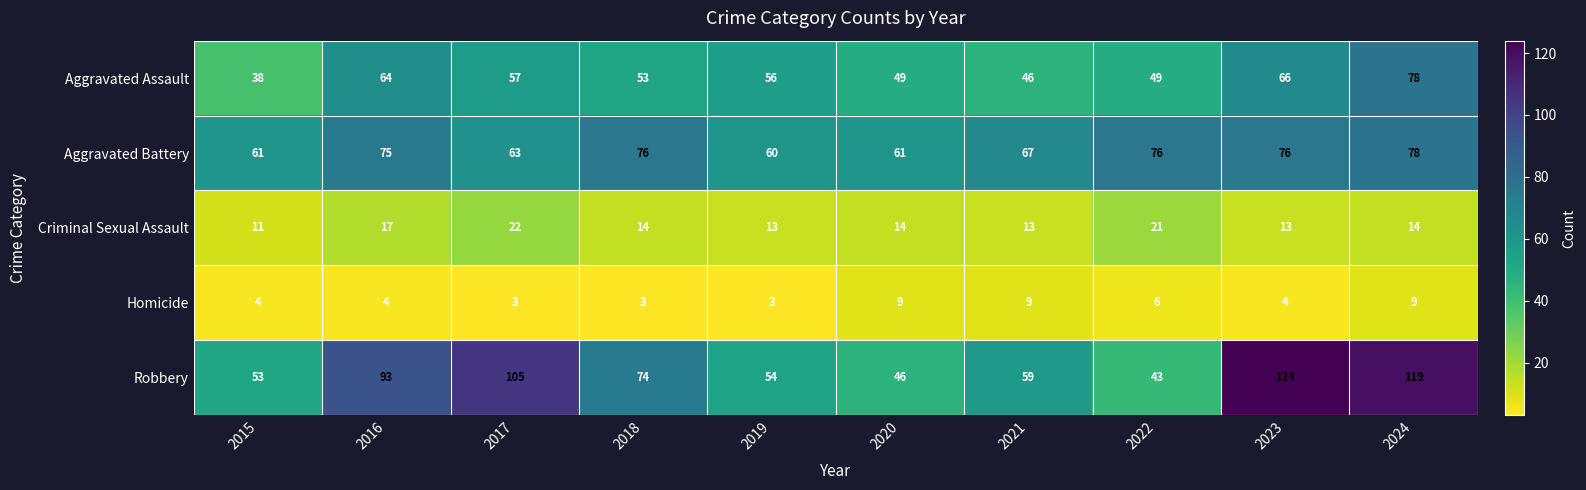

What is the difference between the maximum and minimum values in the Homicide series?

6